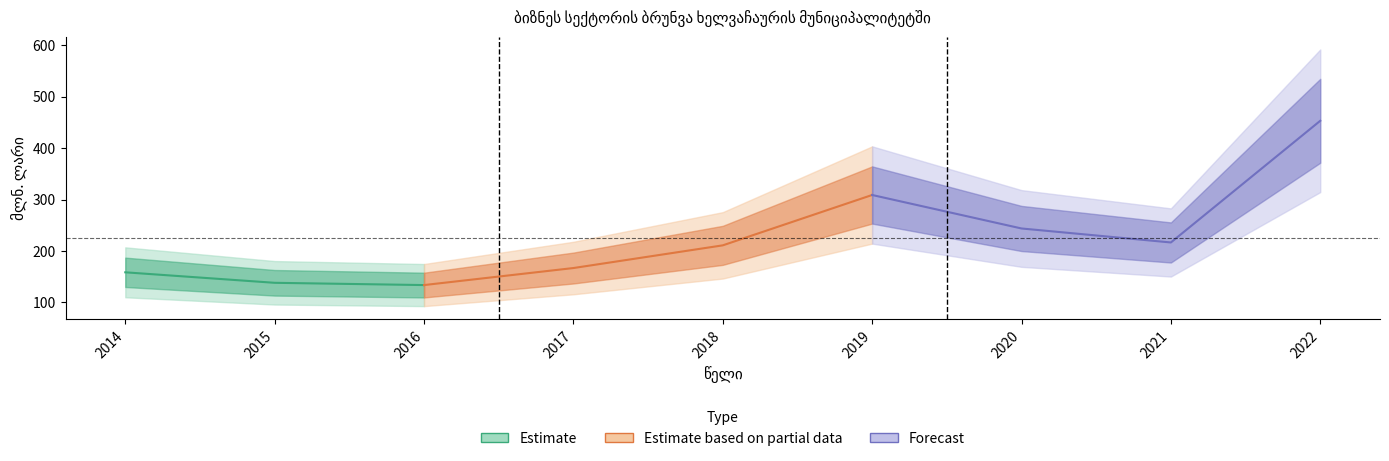

Approximately how many times larger is the value at 2021 compared to 2017?

1.3